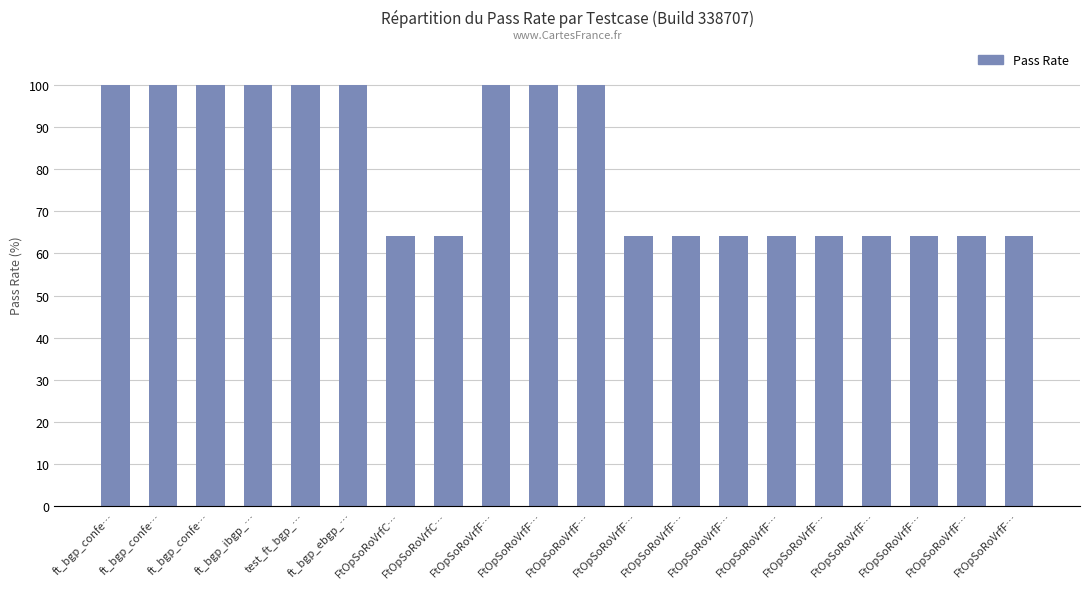

What is the change in value from FtOpSoRoVrfF… to FtOpSoRoVrfF…?

-36